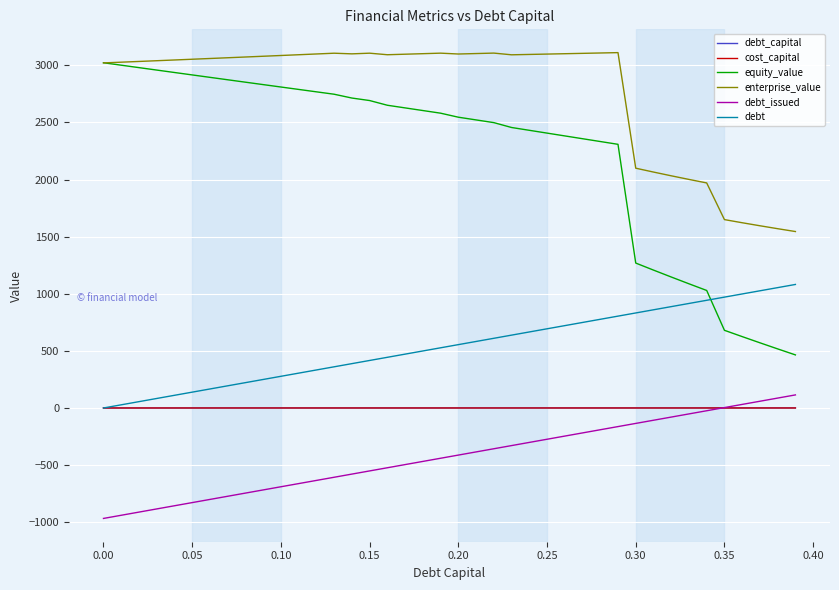

Which series has the largest total across all categories?

enterprise_value